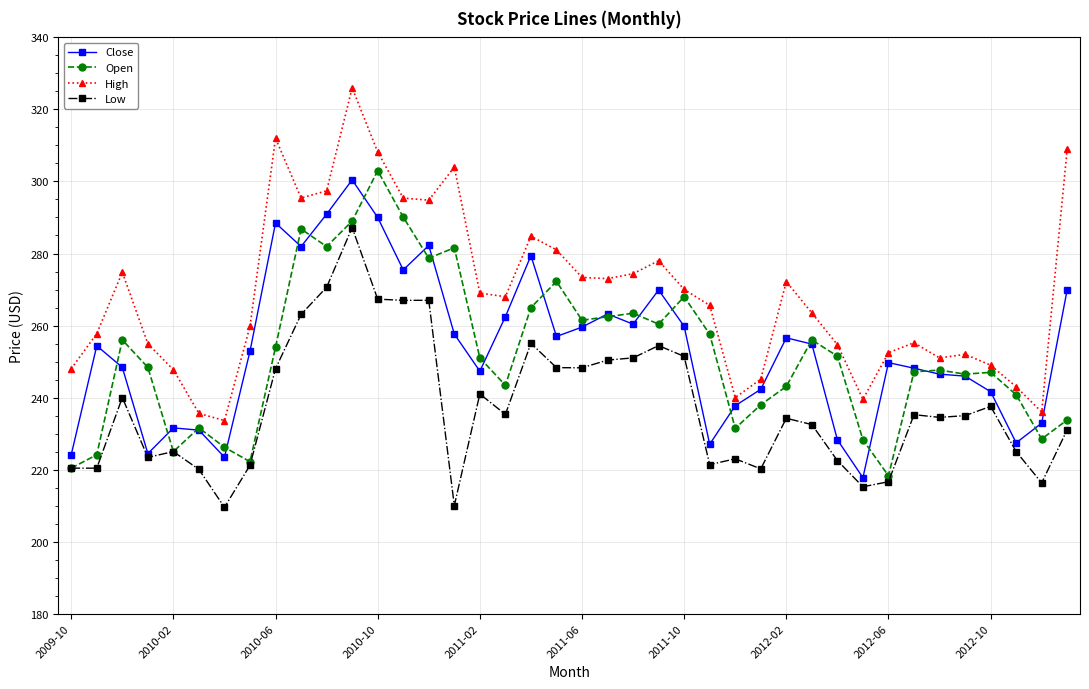

Which series has the largest total across all categories?

High